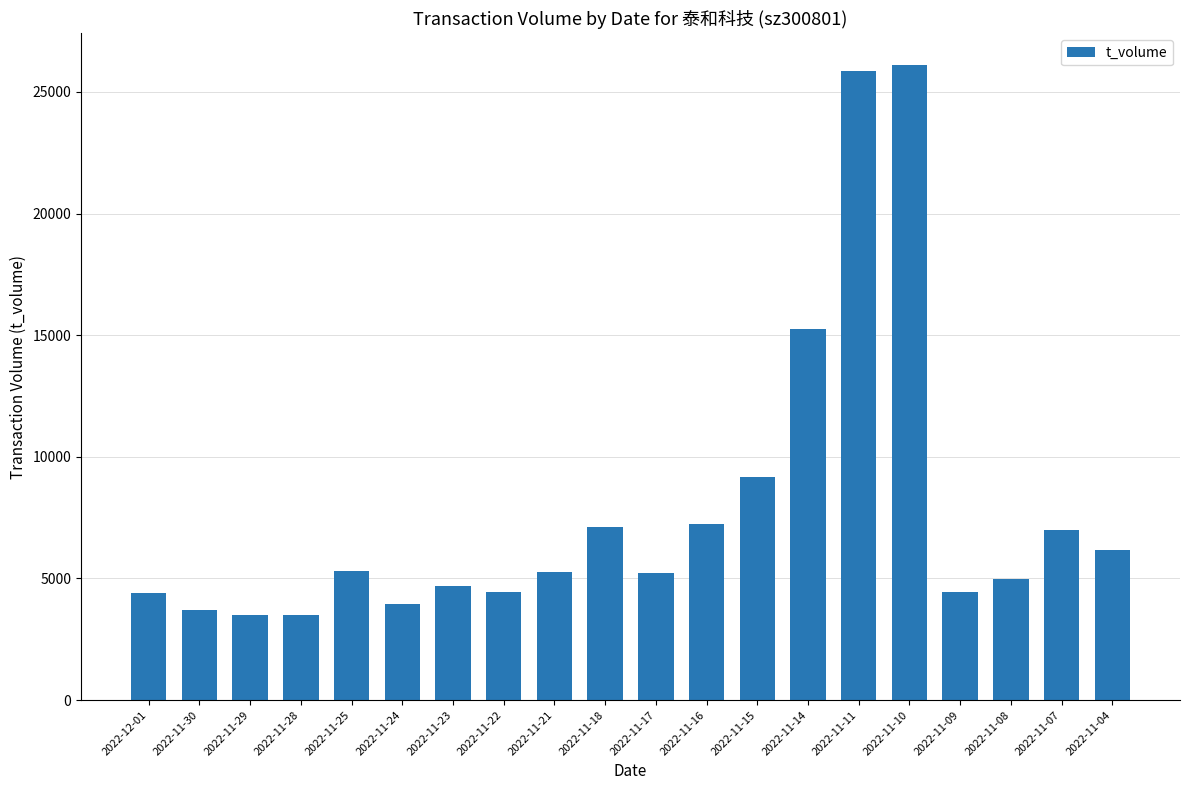

How many data points are less than 5252?

10